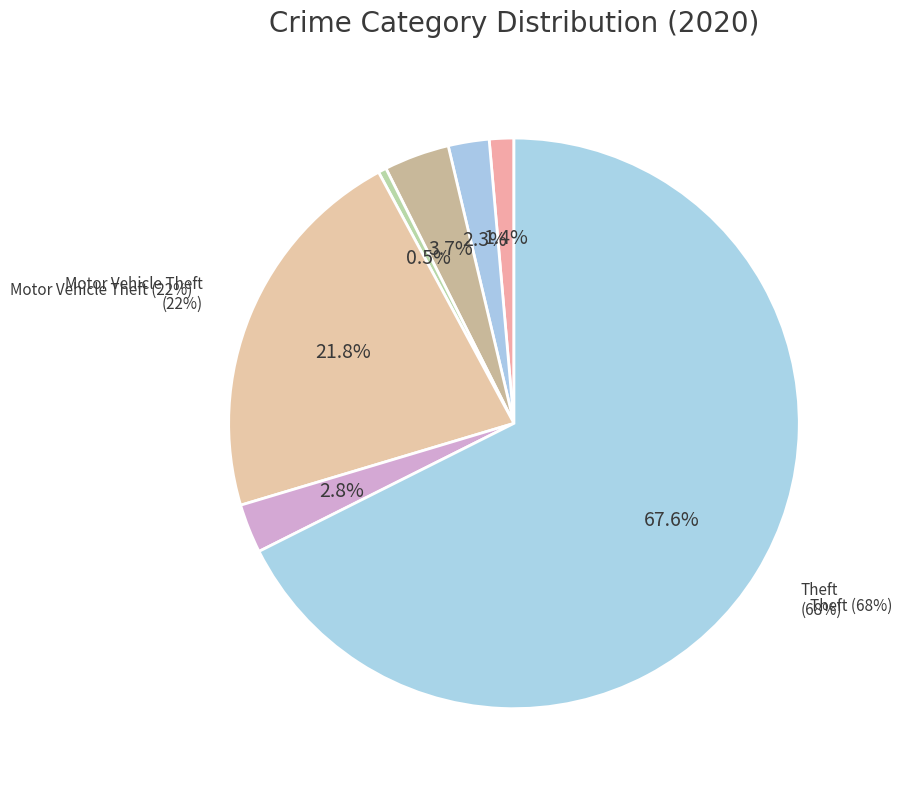

Does Criminal Sexual Assault account for over 50% of the chart?

No